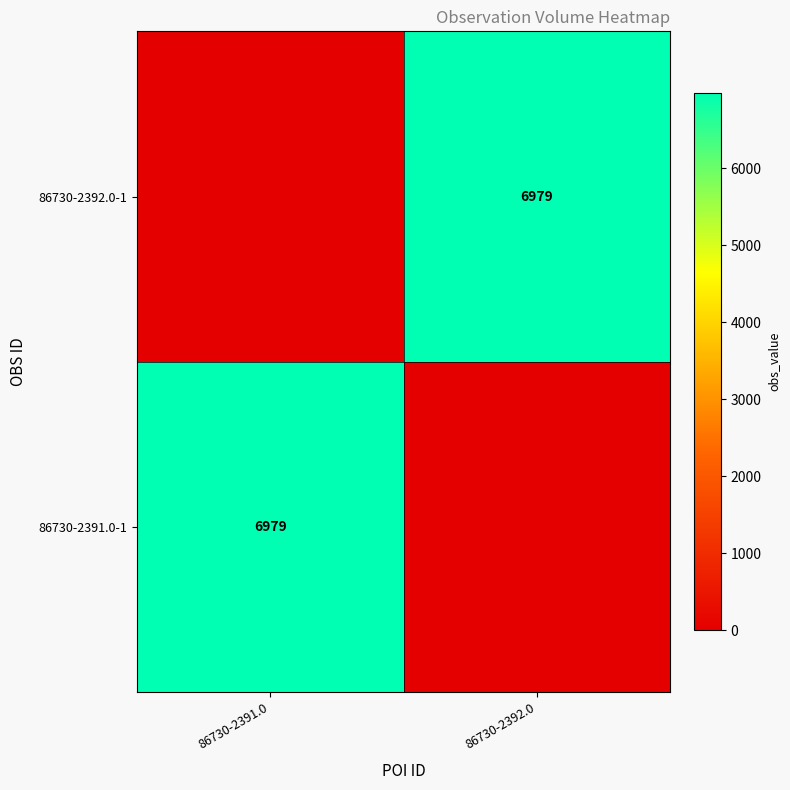

How many distinct data groups are displayed?

2